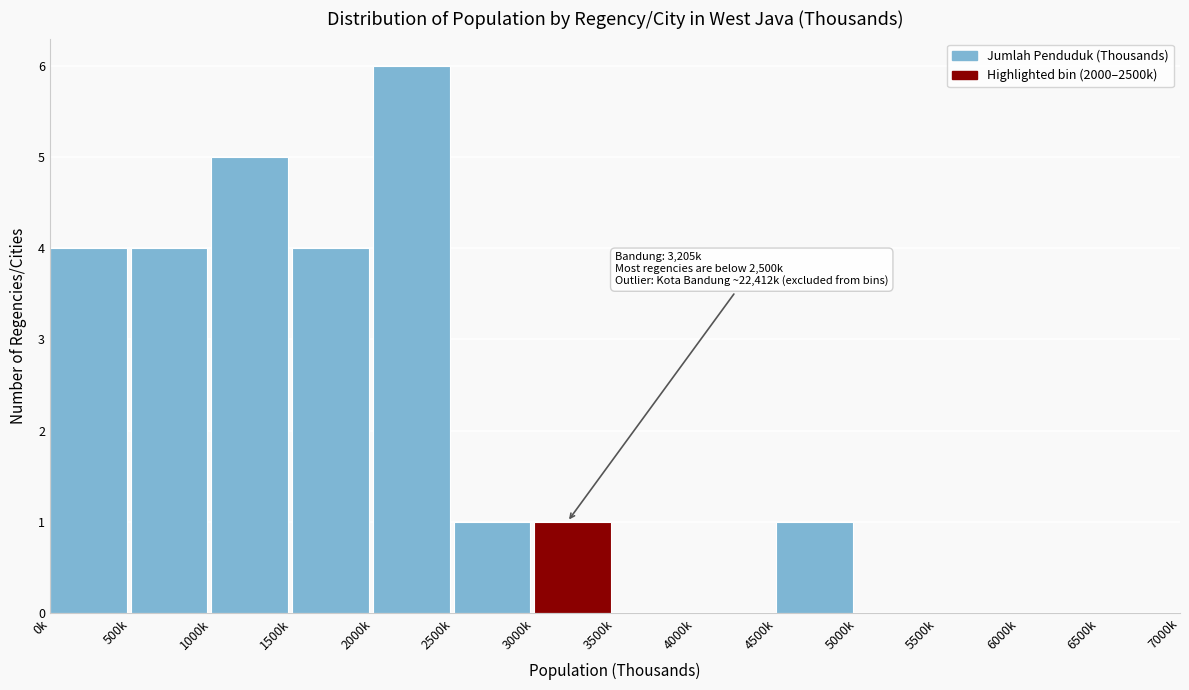

Reading right to left, transcribe all the data shown in this chart.

6500k=0	6000k=0	5500k=0	5000k=0	4500k=1	4000k=0	3500k=0	3000k=1	2500k=1	2000k=6	1500k=4	1000k=5	500k=4	0k=4